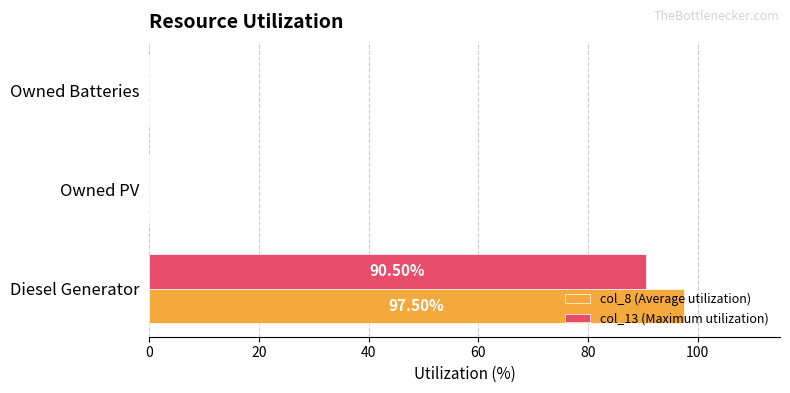

Which label corresponds to the largest value in the chart?

Diesel Generator